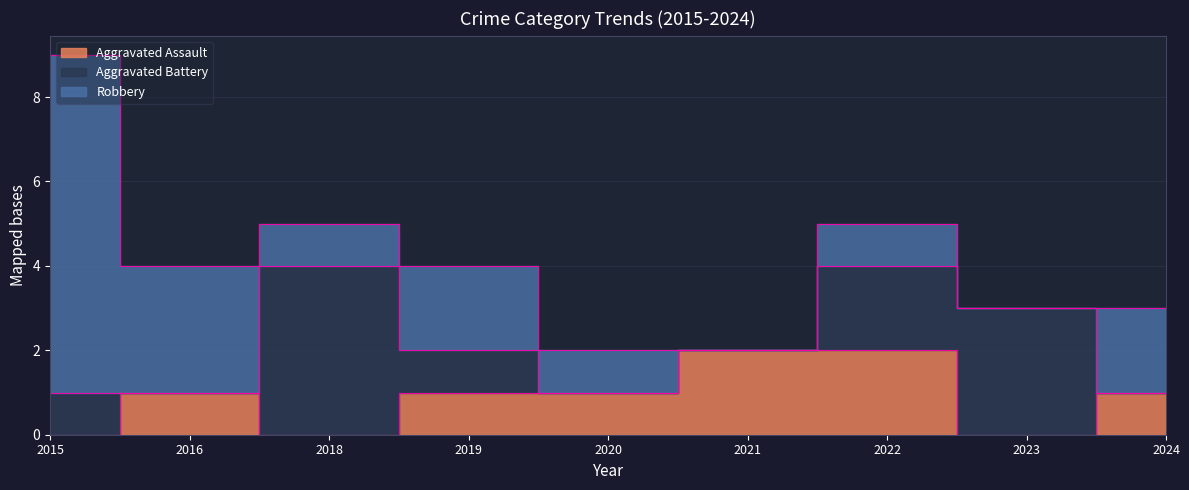

What is the sum of the Aggravated Battery values at 2019 and 2023?

4